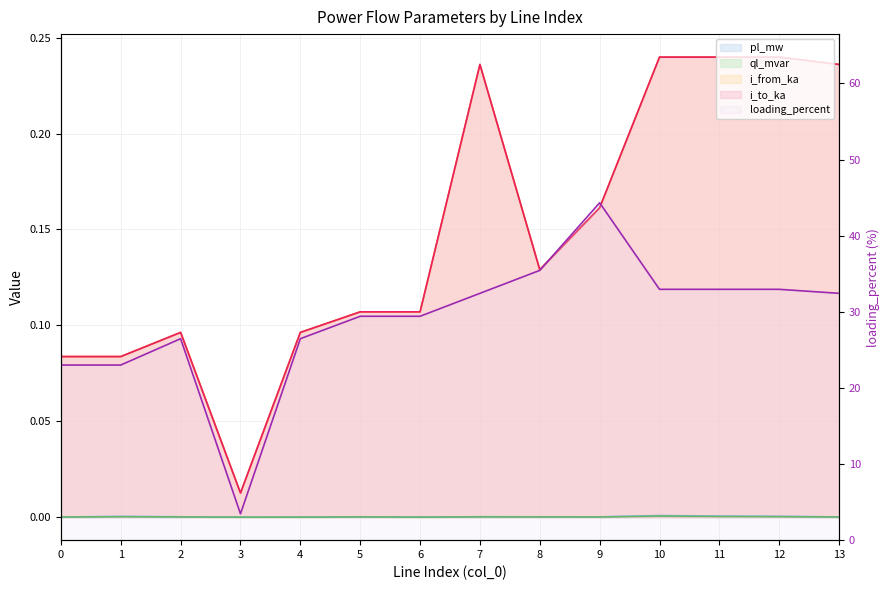

What is the total value across all series at 13?

32.9